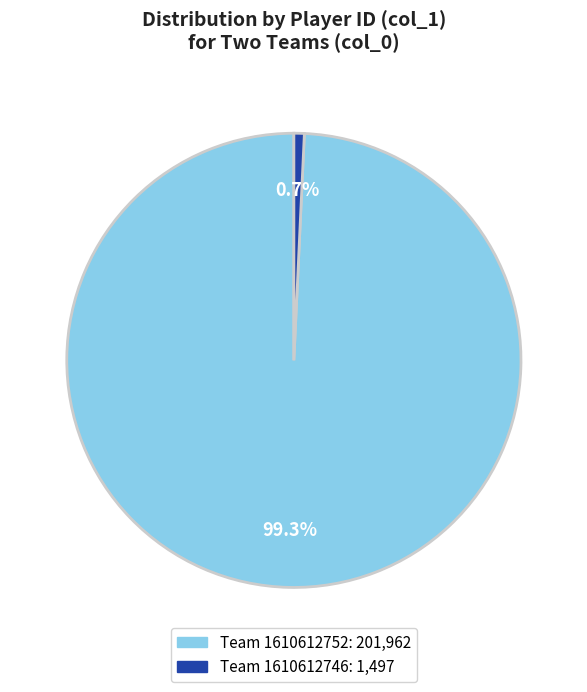

To the nearest percent, what is the difference between the largest and smallest slice percentages?

99%